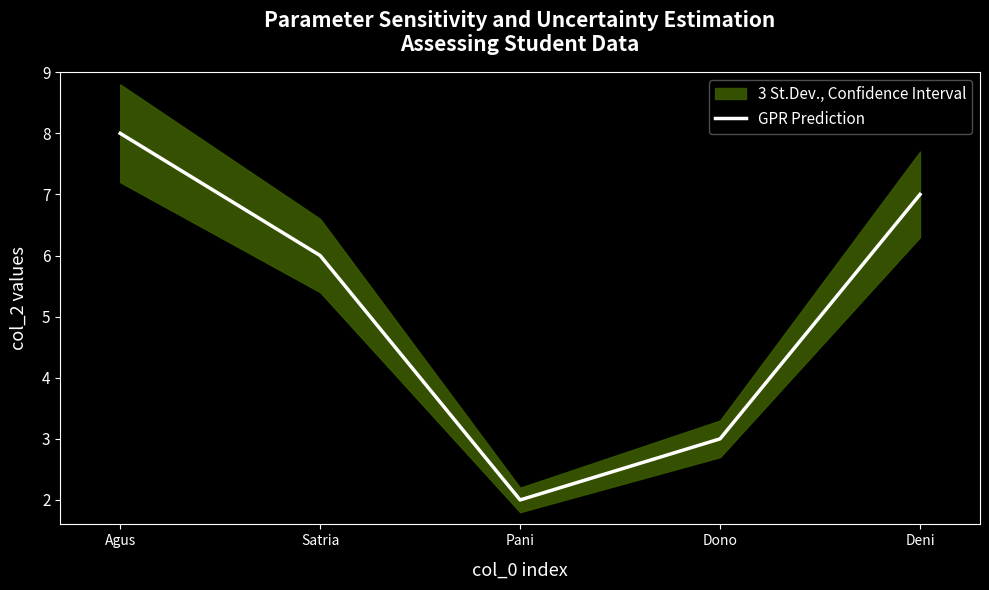

Rank the categories by value from highest to lowest.

Agus, Deni, Satria, Dono, Pani